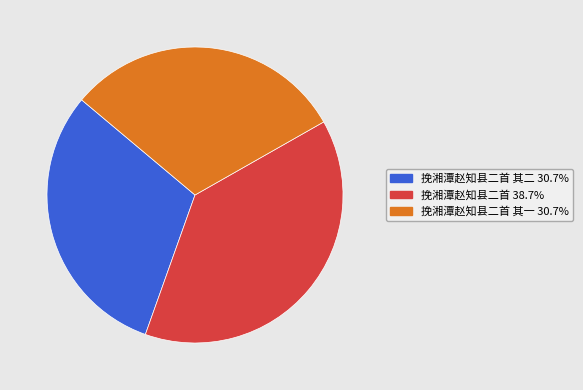

Is there a majority slice in this chart?

No